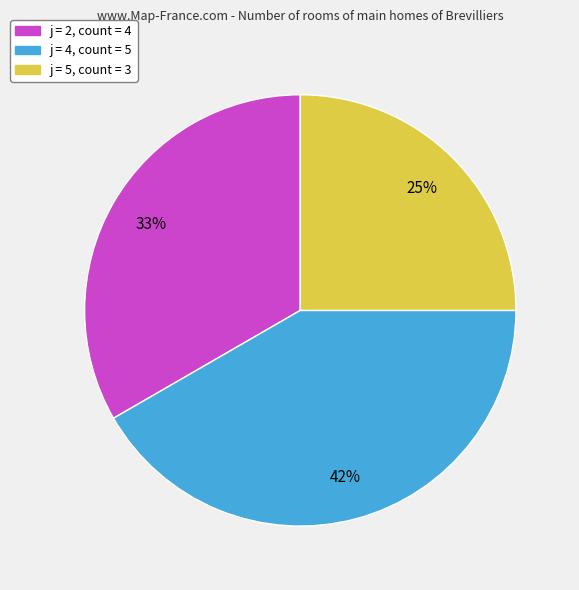

Between j = 2, count = 4 and j = 5, count = 3, which is larger?

j = 2, count = 4